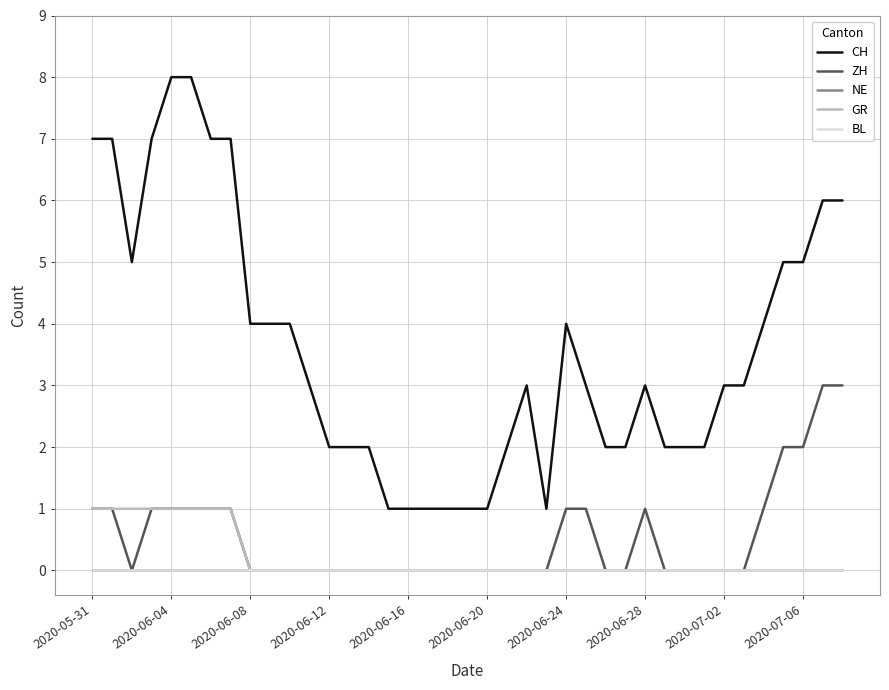

Is this an area chart (filled region under the line)?

No